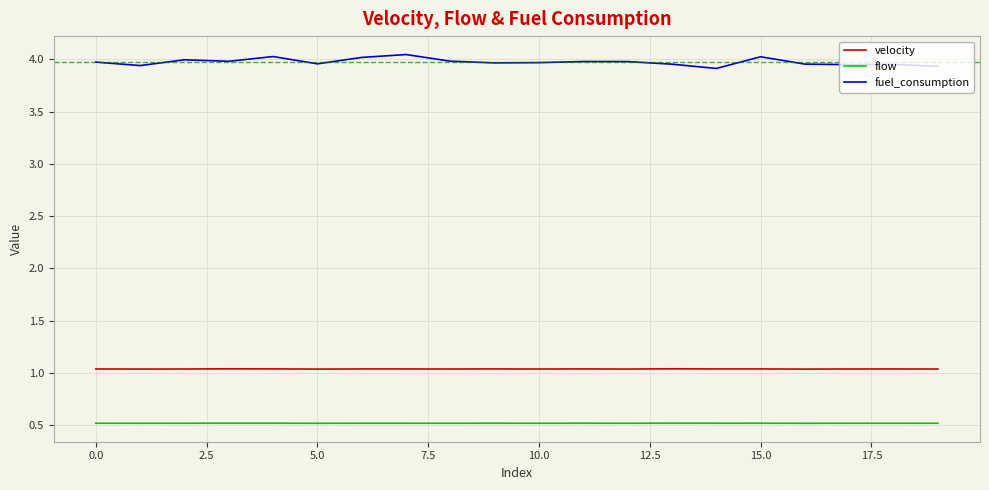

Which series has the largest total across all categories?

fuel_consumption